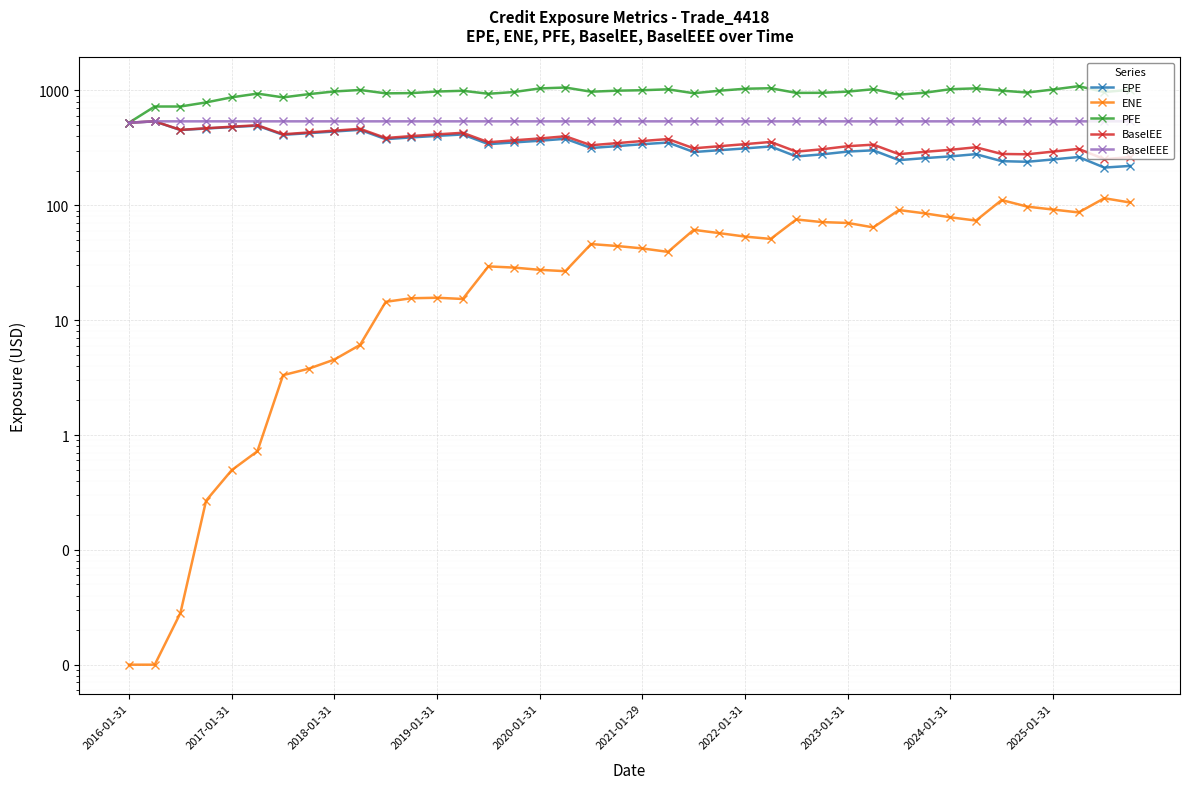

True or false: PFE has more than 0 points higher than both neighbors.

True